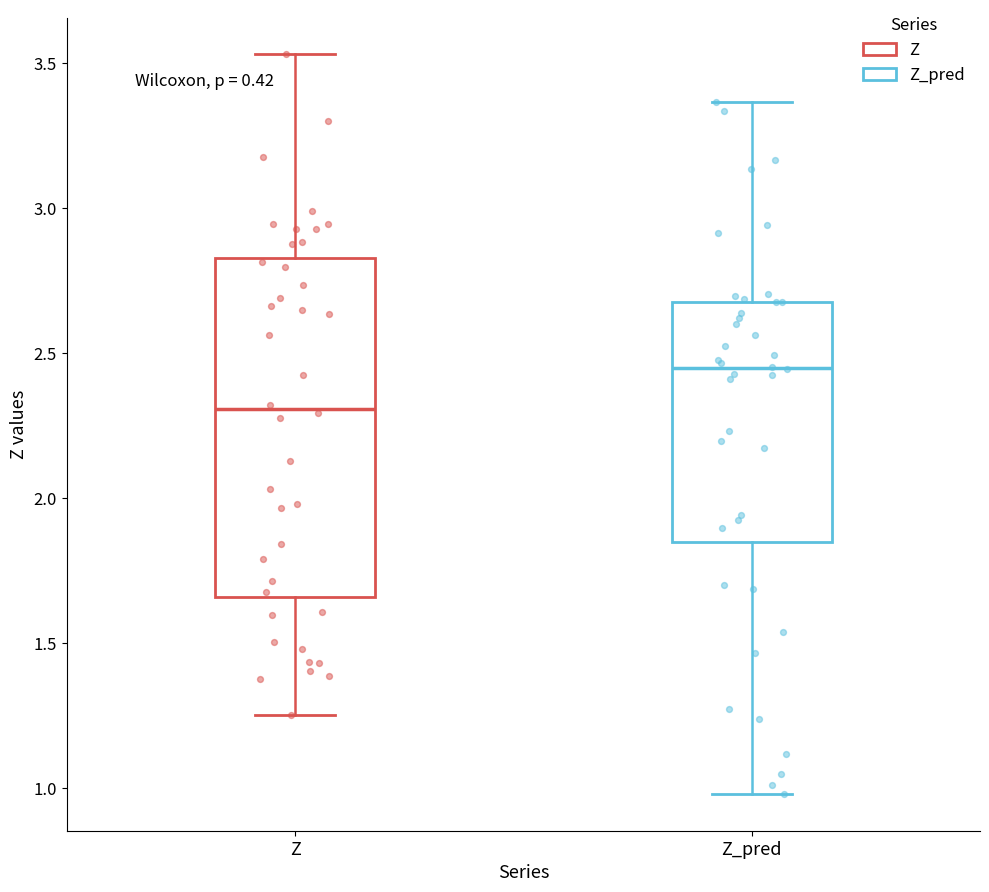

Reading left to right, transcribe this box plot: for each box, give where its median line is, the range the box spans, and where its two whiskers end, as read against the y-axis. The values are not printed on the chart, so give them approximately, as read against the axis.

Z: median 2.30, box 1.65 to 2.85, whiskers 1.25 to 3.55
Z_pred: median 2.45, box 1.85 to 2.65, whiskers 1.00 to 3.35